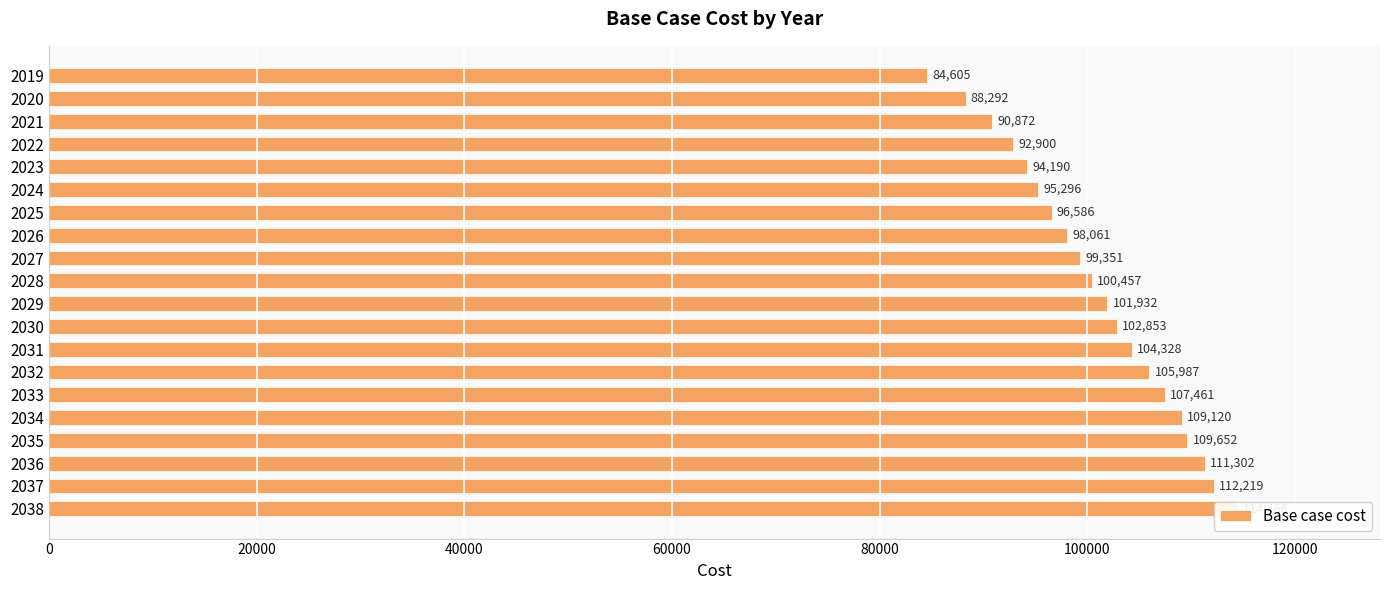

What is the sum of all values?

2019929.5